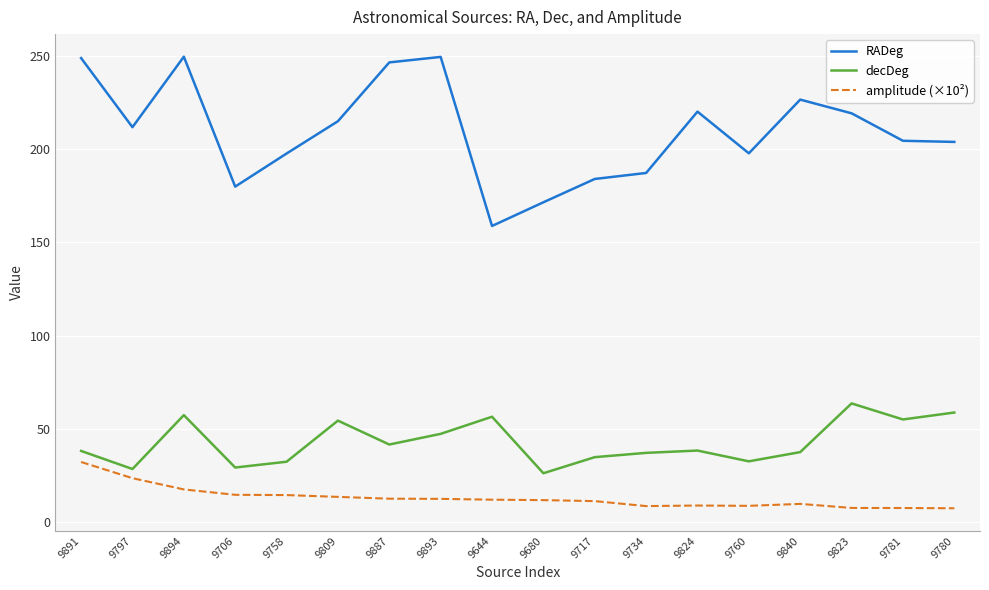

What is the minimum value for amplitude (×10²)?

7.4